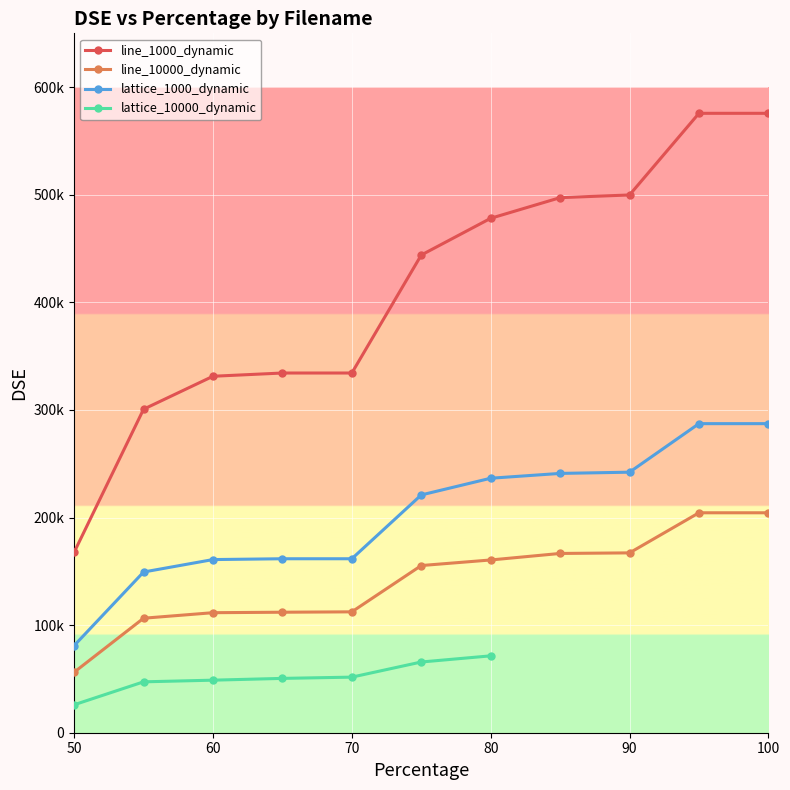

True or false: lattice_1000_dynamic and line_10000_dynamic cross at least once.

False